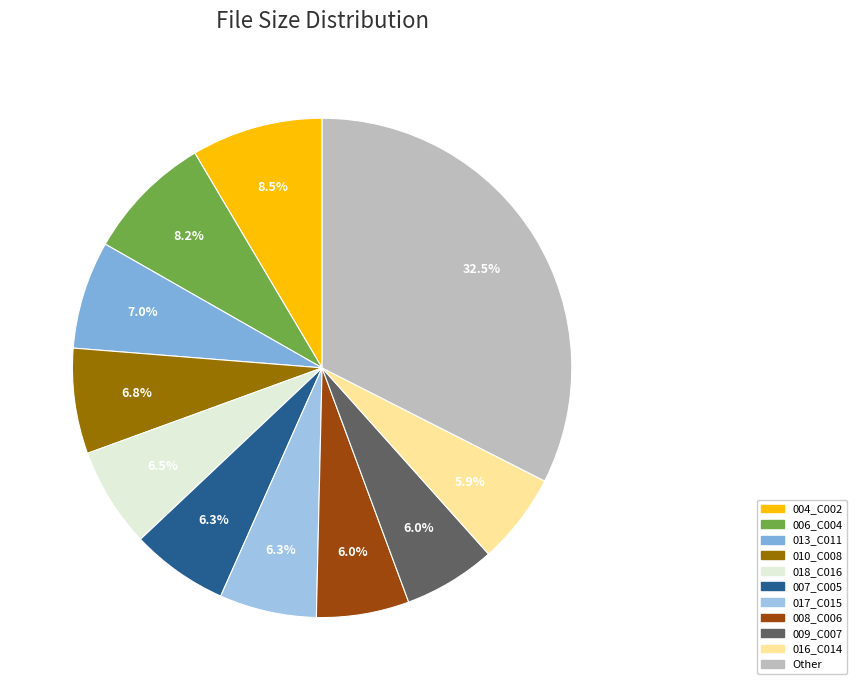

How many slices are in this pie chart?

11